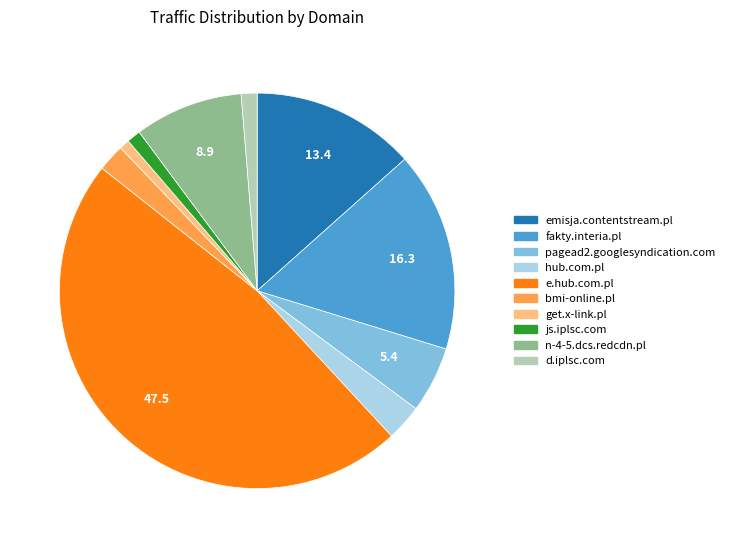

Between hub.com.pl and emisja.contentstream.pl, which is larger?

emisja.contentstream.pl